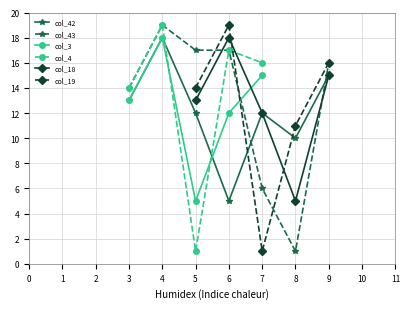

Where do col_43 and col_3 first cross each other?

6 and 7